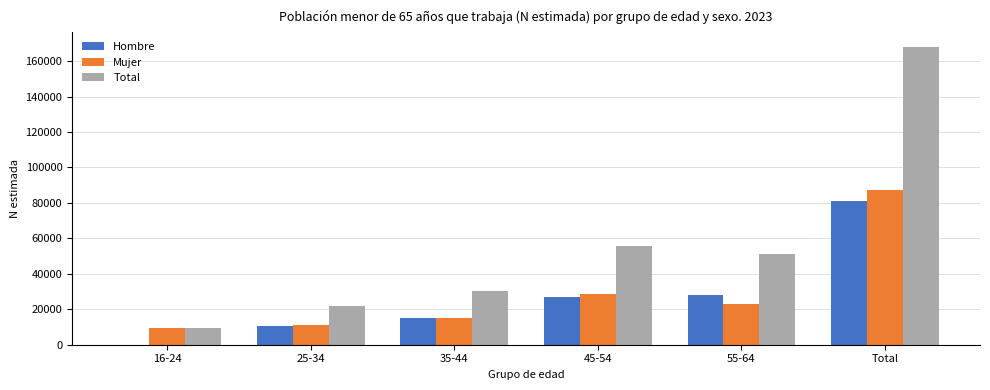

Which series changed the most between 45-54 and Total?

Total